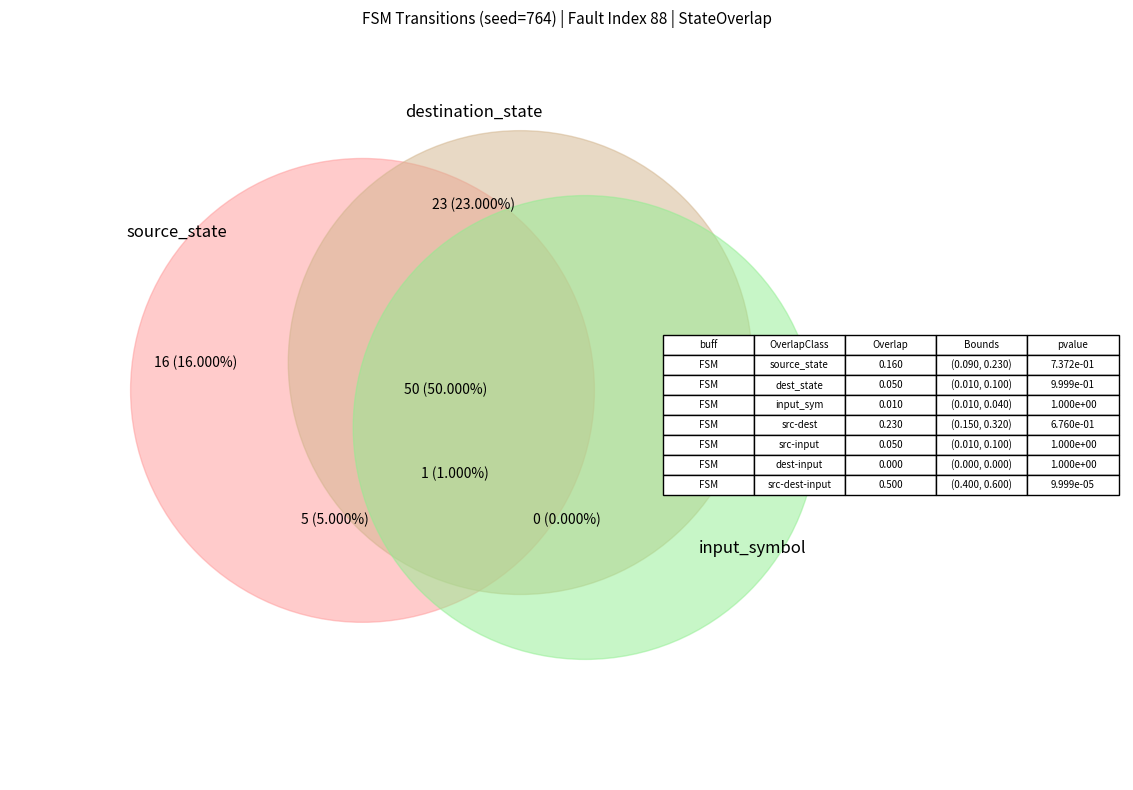

Is there a majority slice in this chart?

No